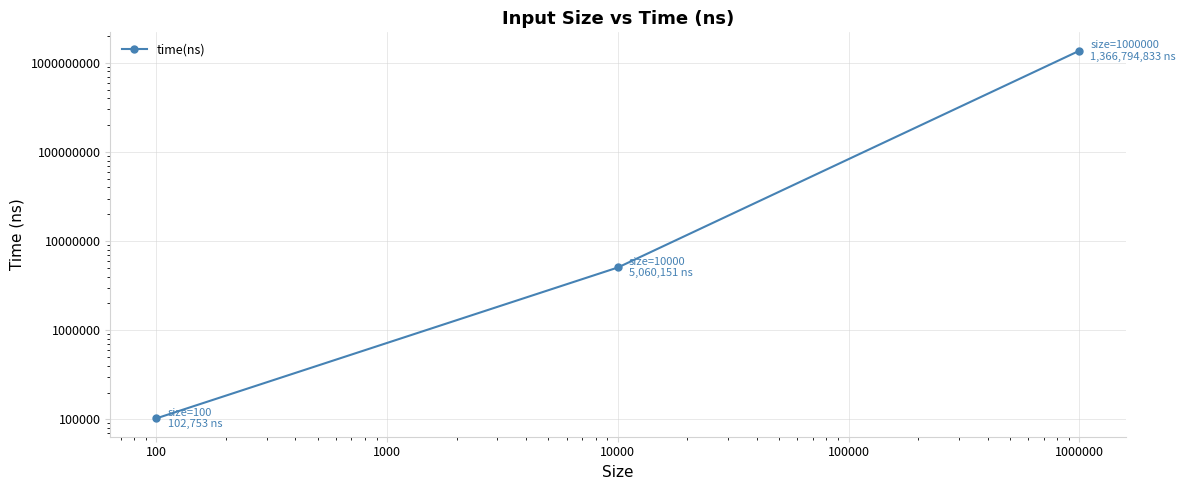

What is the value of the 2nd point from the left?

5060151